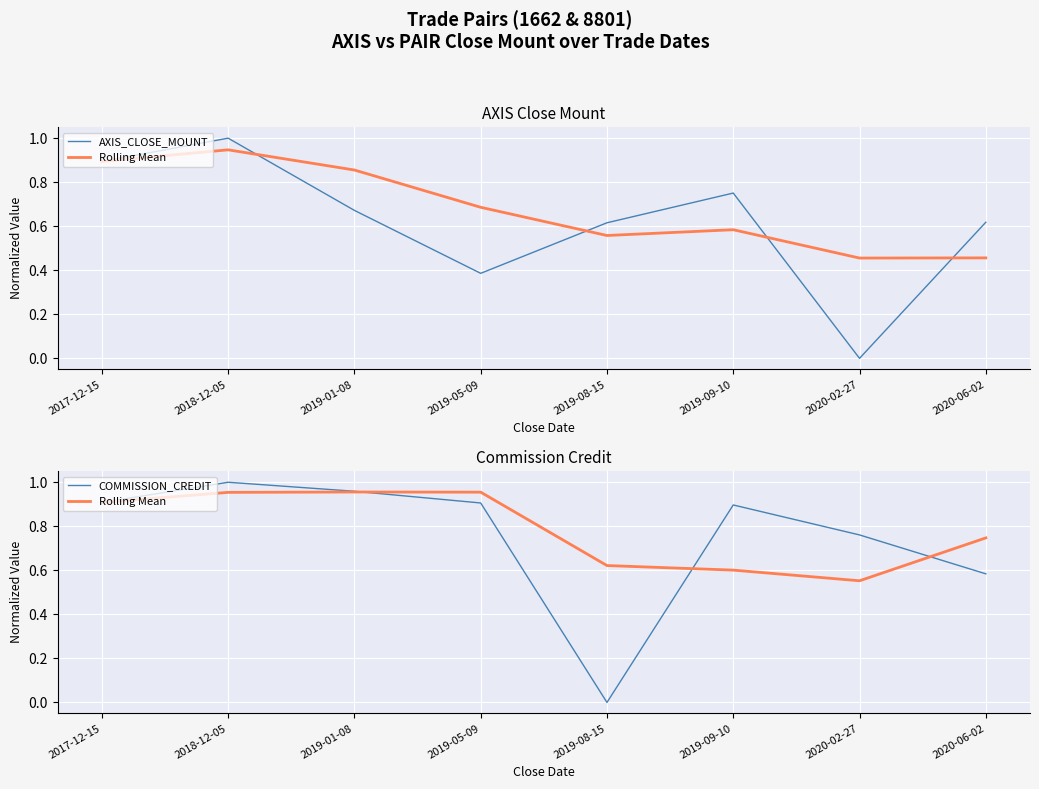

At which category does Rolling Mean reach its first local peak?

2019-01-08